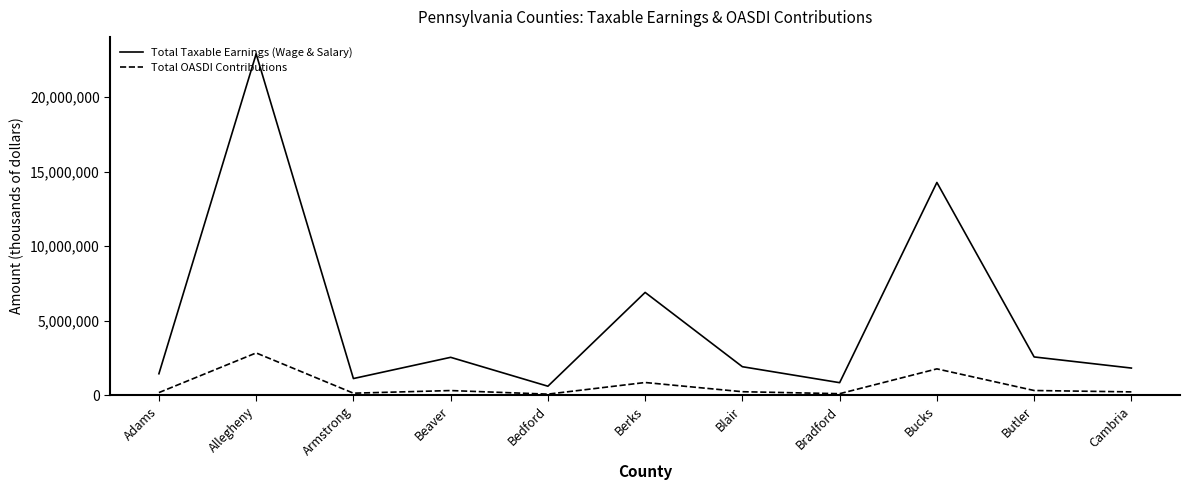

True or false: Total OASDI Contributions and Total Taxable Earnings (Wage & Salary) intersect in this chart.

False